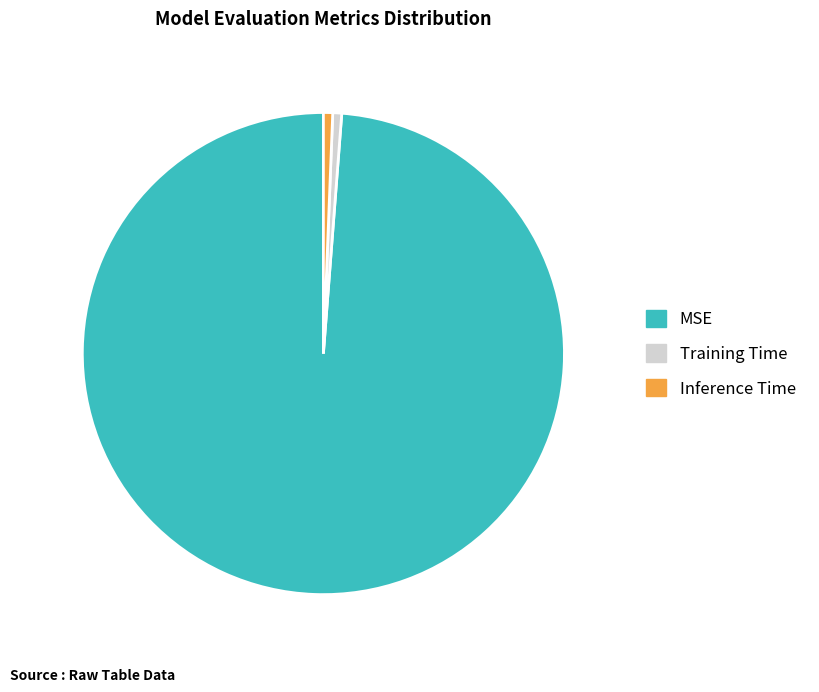

The Training Time slice represents 11% of the pie. True or false?

False